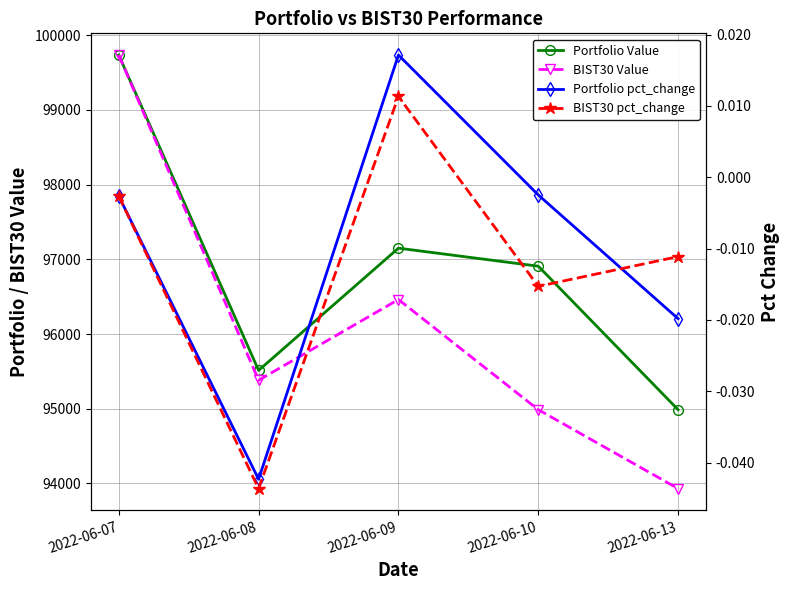

At which label does Portfolio Value reach its peak?

2022-06-07